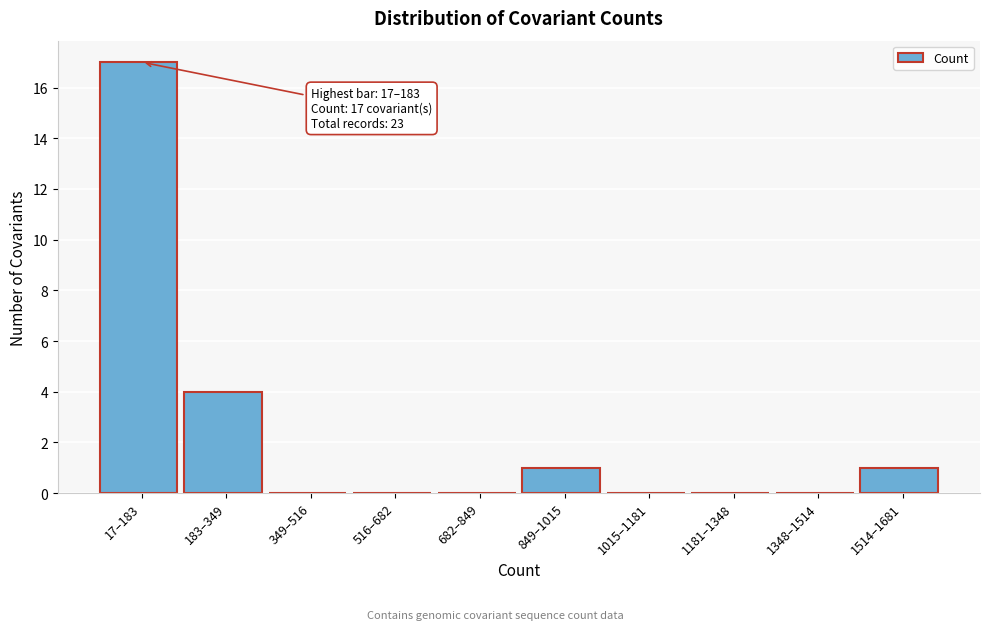

Reading left to right, what are all the values shown in this chart?

17–183=17	183–349=4	349–516=0	516–682=0	682–849=0	849–1015=1	1015–1181=0	1181–1348=0	1348–1514=0	1514–1681=1